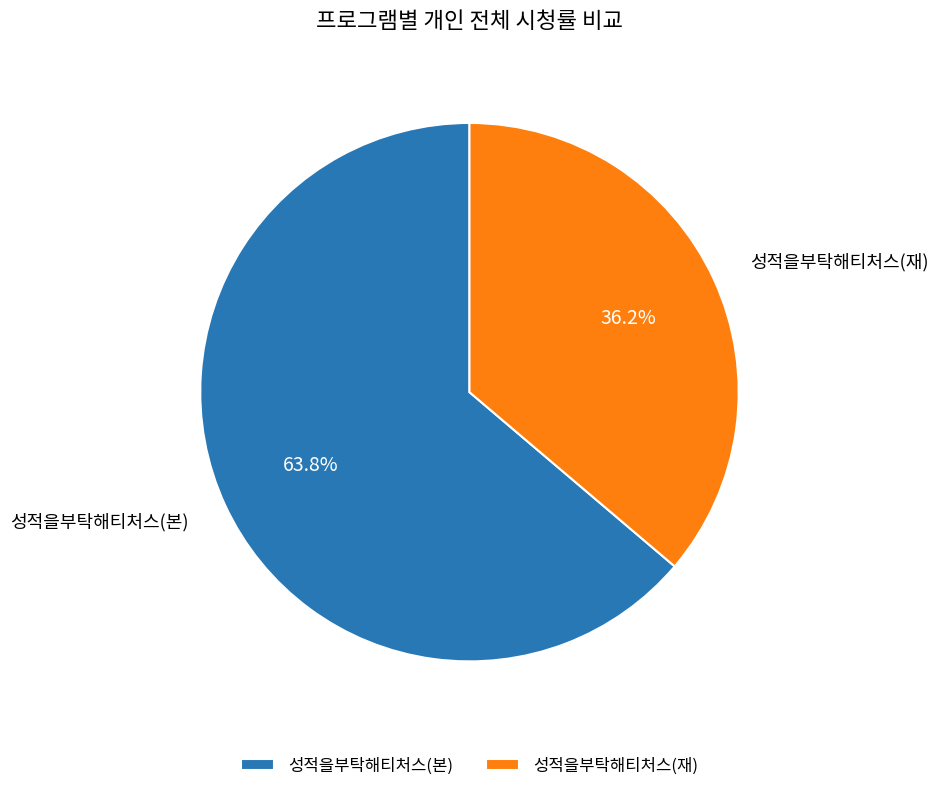

True or false: 성적을부탁해티처스(재) accounts for 42% of the total.

False